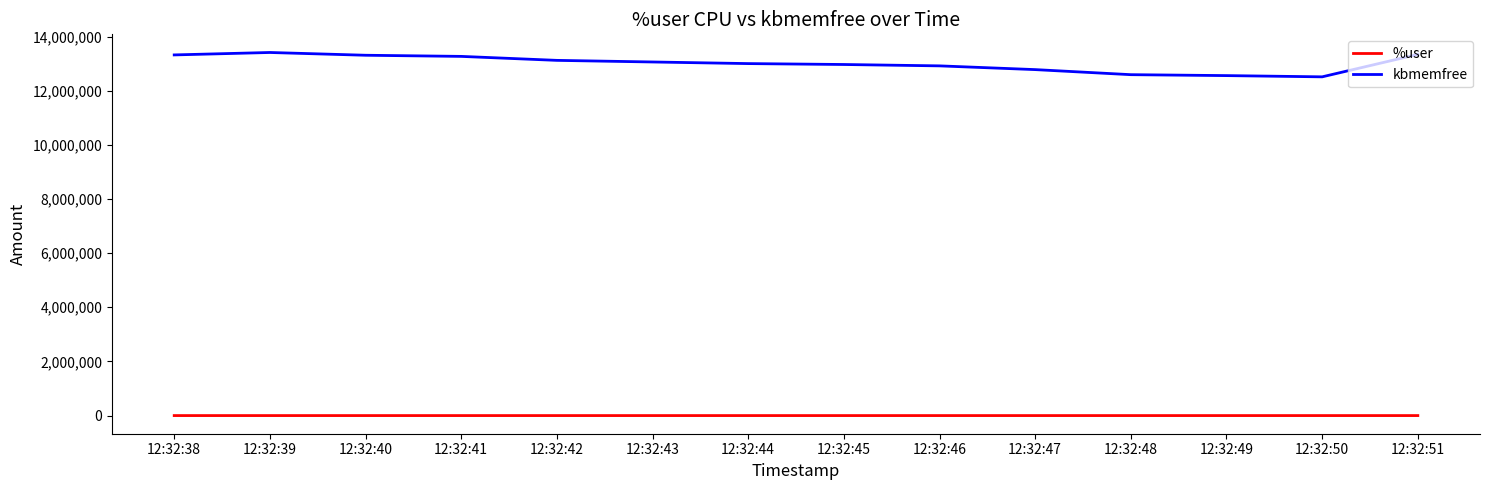

What is the sum of the %user values at 12:32:38 and 12:32:46?

176.9